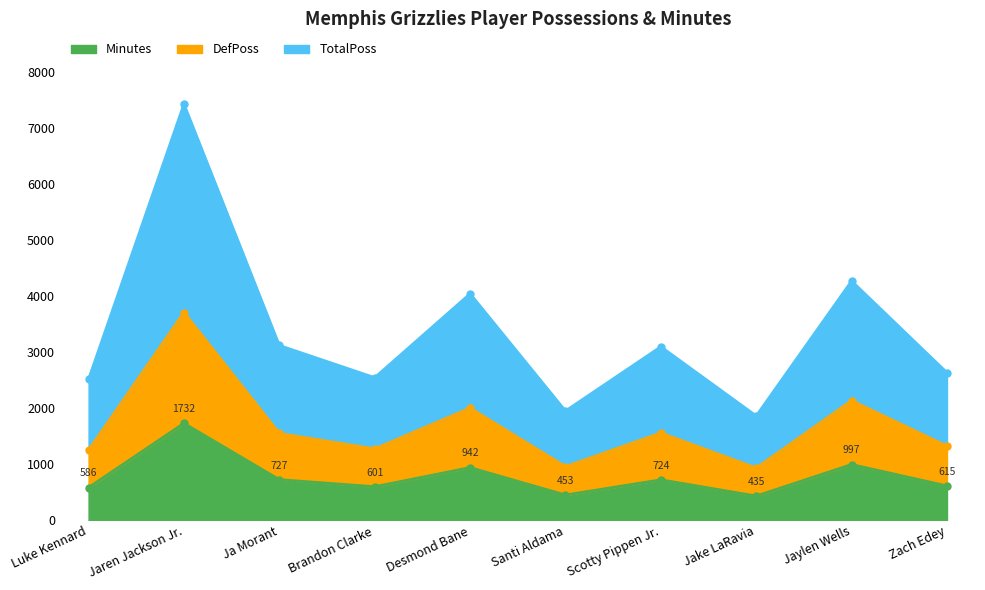

Which category has the lowest value across all series?

Jake LaRavia